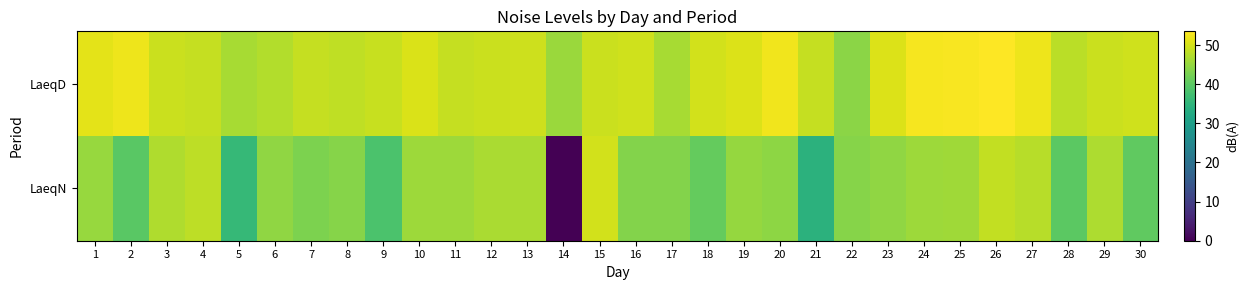

Rank the series by their average value, from lowest to highest.

LaeqN, LaeqD